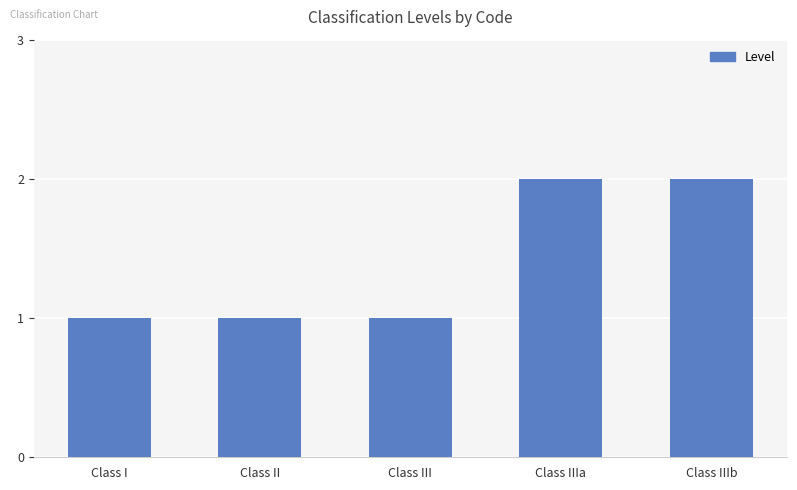

The value at Class I is 1. True or false?

True